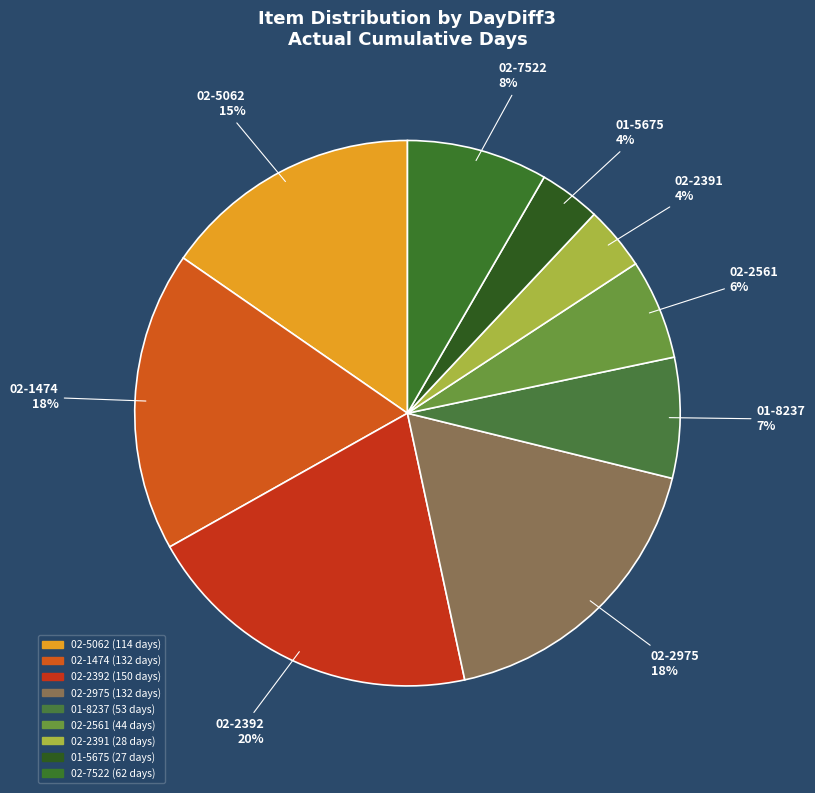

How many segments does this pie chart have?

9